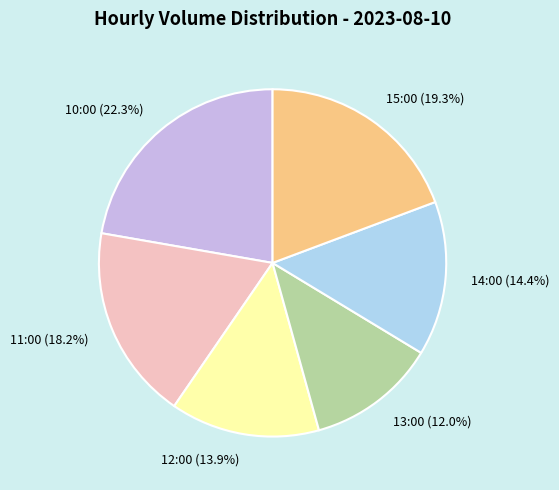

Which has a higher value, 11:00 or 13:00?

11:00